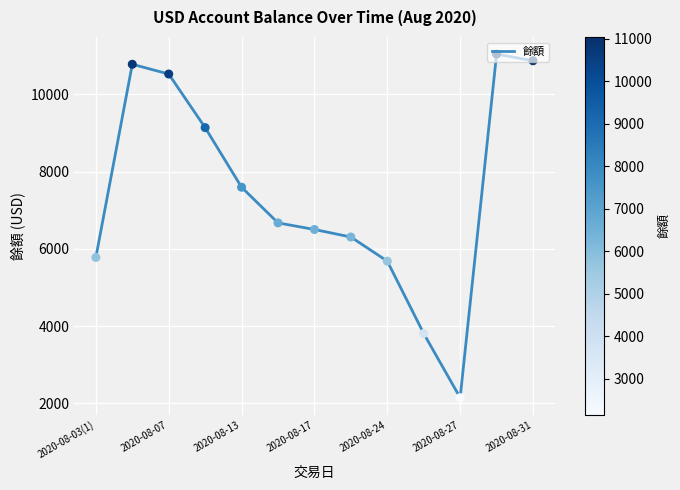

What is the smallest value displayed?

2145.9